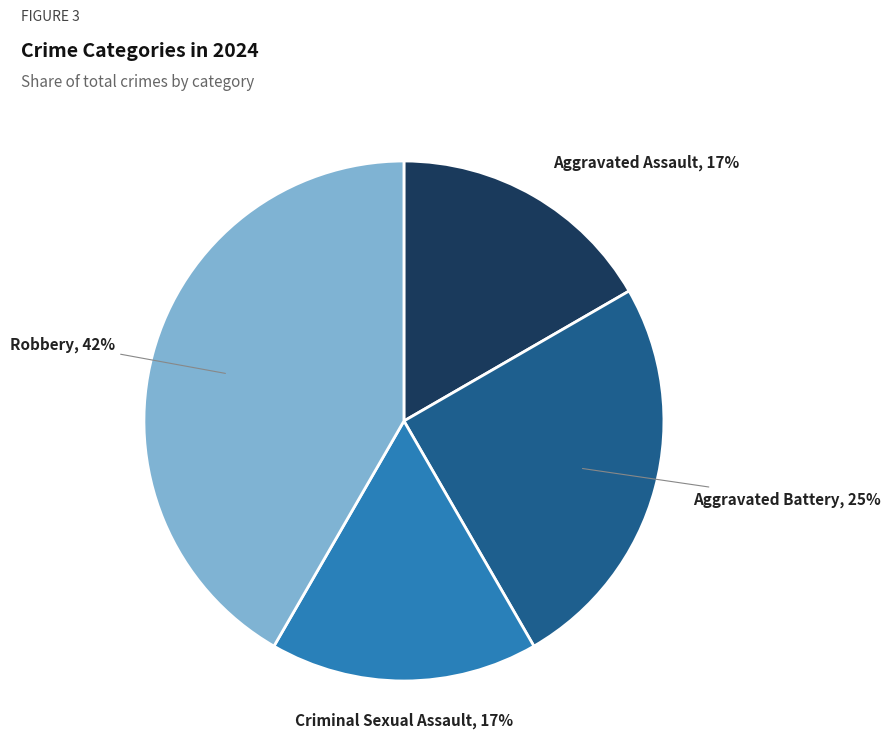

To the nearest percent, what is the difference between the largest and smallest slice percentages?

25%